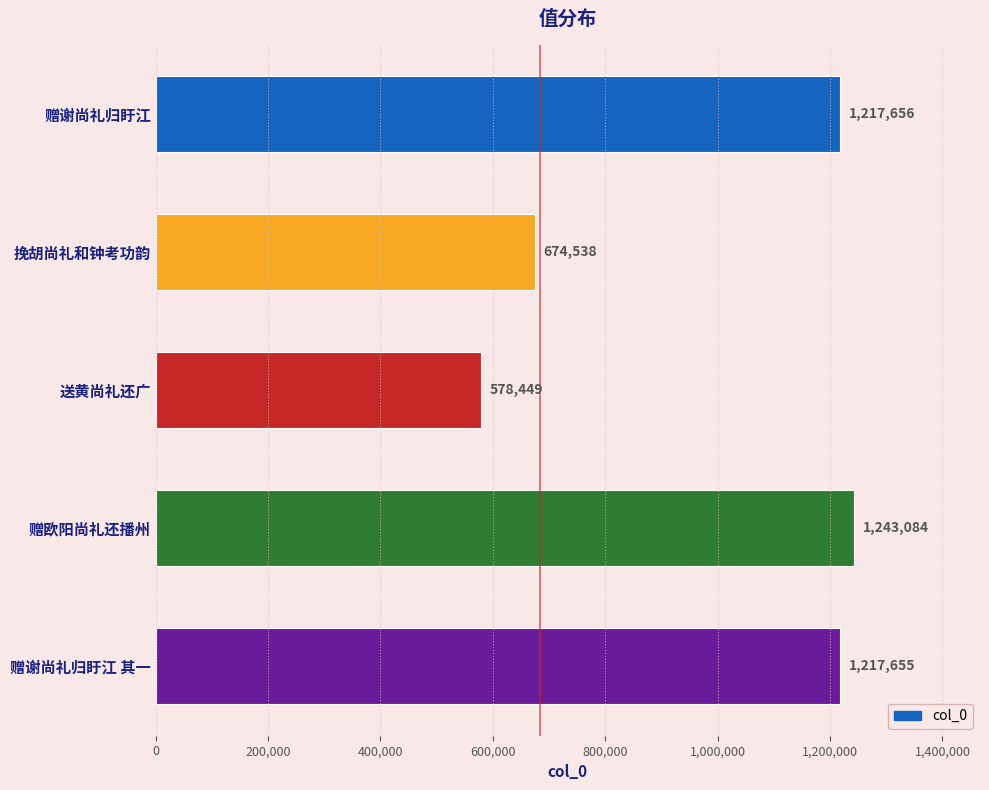

List the labels in order of value, largest first.

赠欧阳尚礼还播州, 赠谢尚礼归盱江, 赠谢尚礼归盱江 其一, 挽胡尚礼和钟考功韵, 送黄尚礼还广